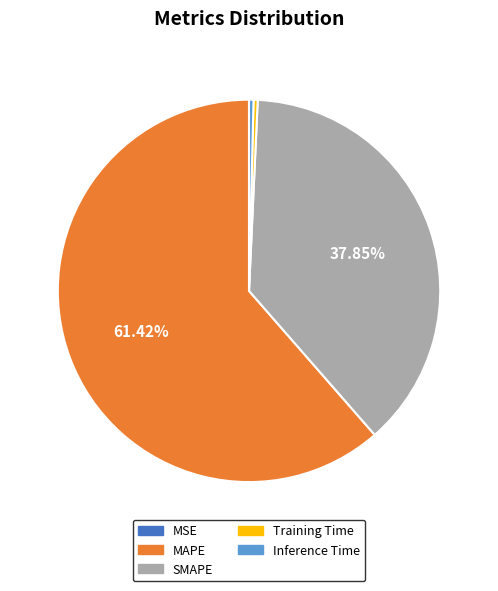

Which category has the biggest portion of the pie?

MAPE